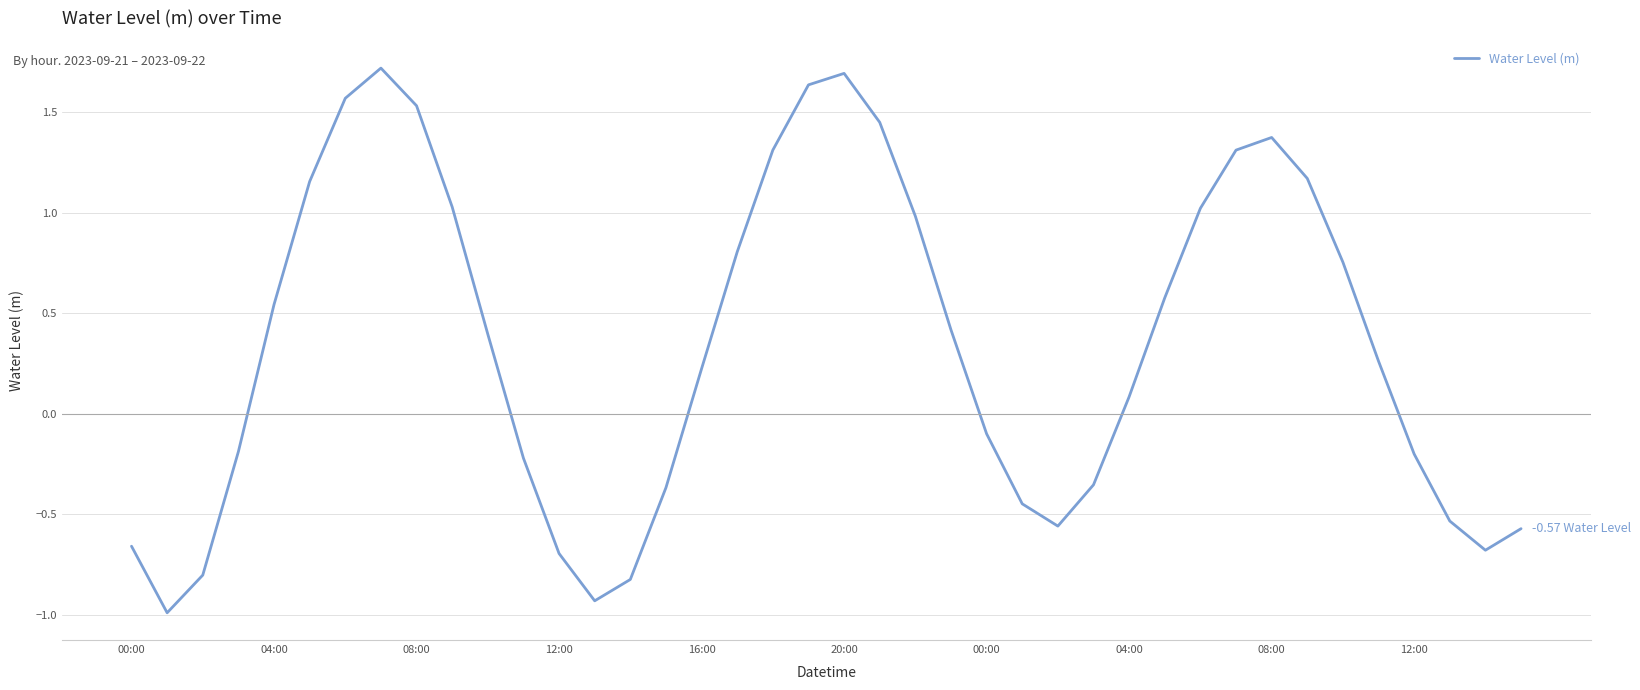

What is the smallest value displayed?

-1.0